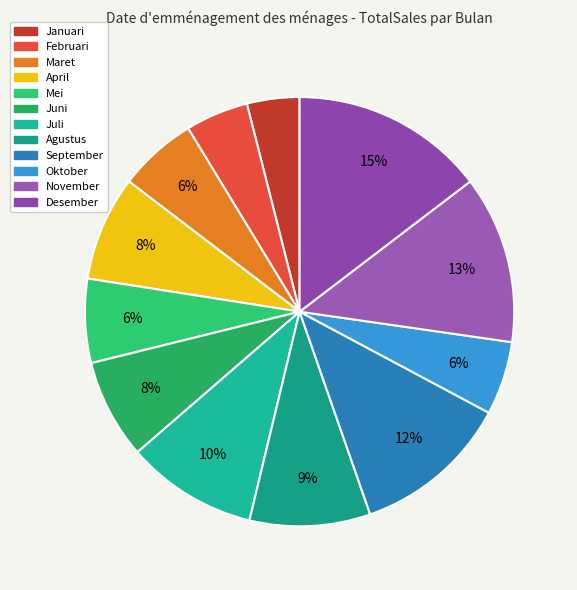

Count the number of slices in the pie.

12